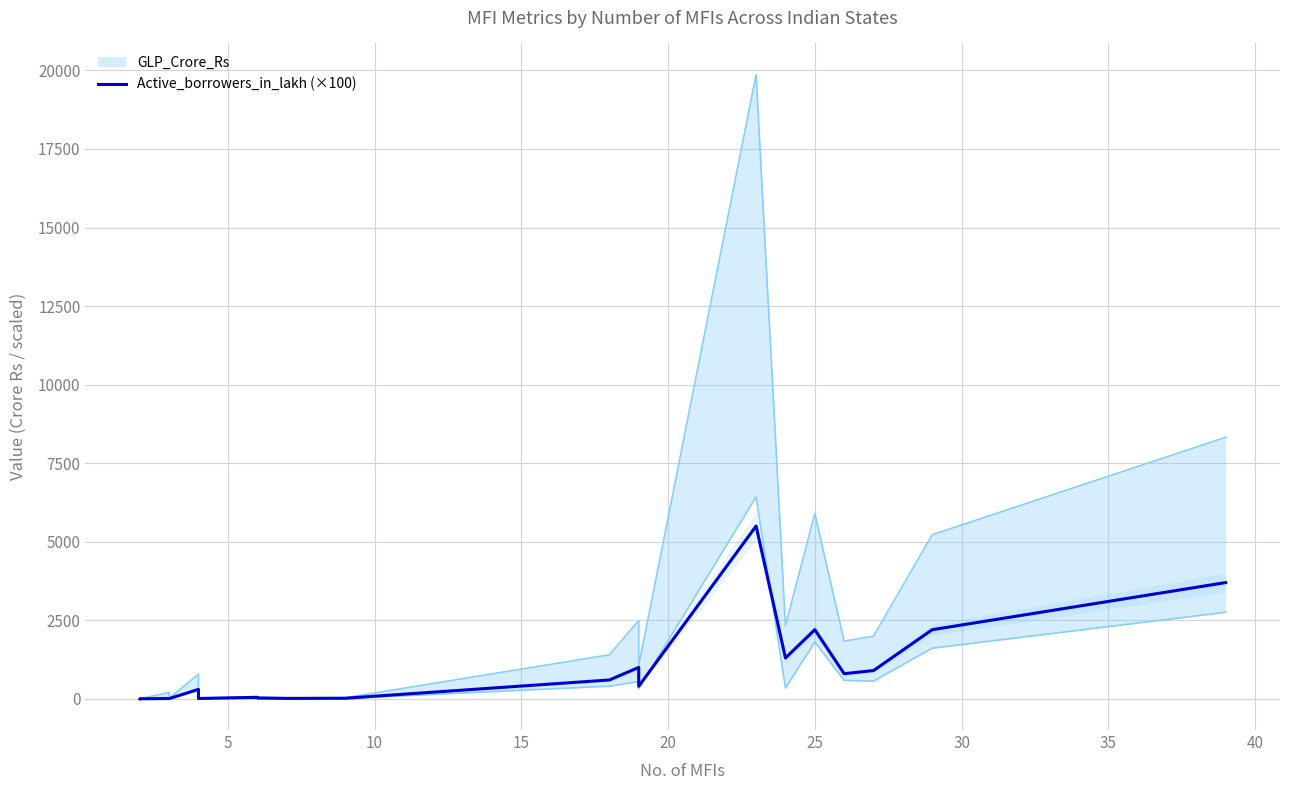

What is the average value?

951.8